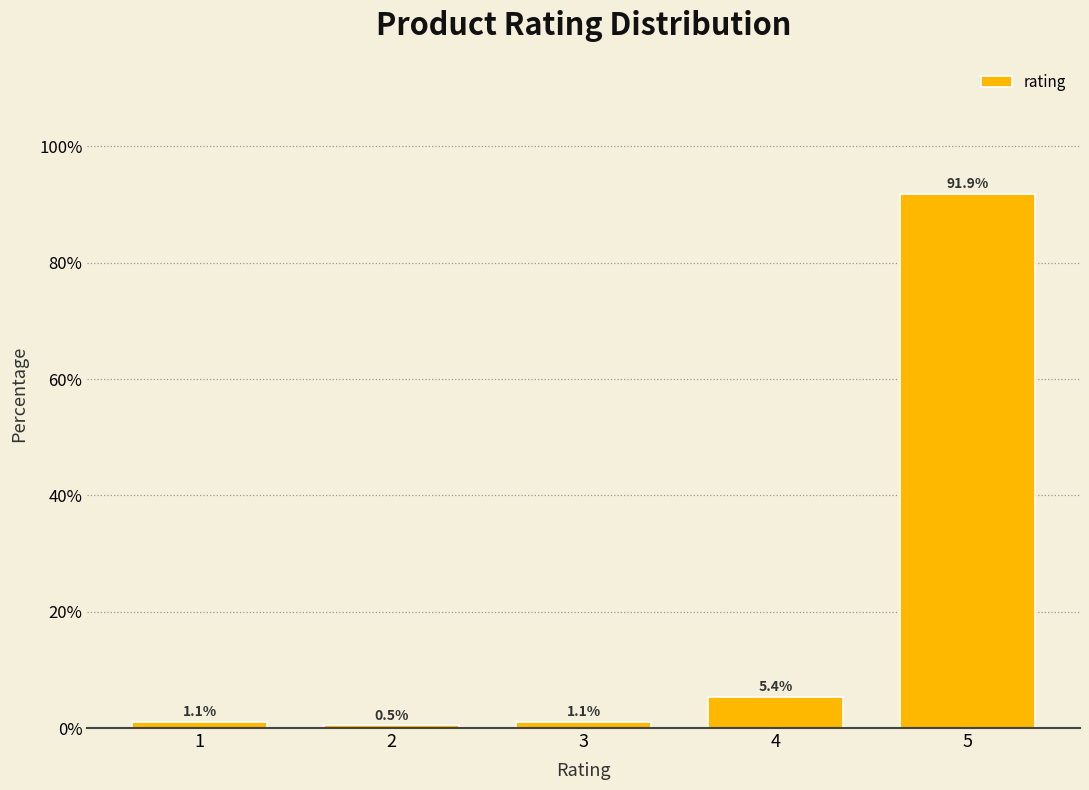

Reading left to right, transcribe this chart: for each bar, give the range it covers on the x-axis and its height.

0.5 to 1.5: 1.1
1.5 to 2.5: 0.5
2.5 to 3.5: 1.1
3.5 to 4.5: 5.4
4.5 to 5.5: 91.9